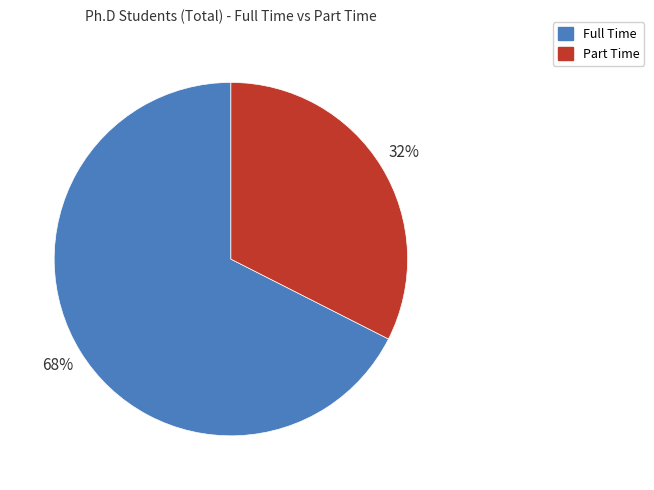

Rank the categories by value from lowest to highest.

Part Time, Full Time